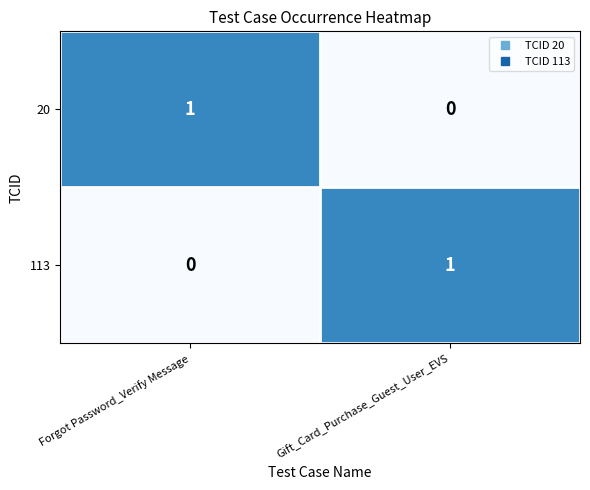

The 113 series shows 0 at Forgot Password_Verify Message. True or false?

True